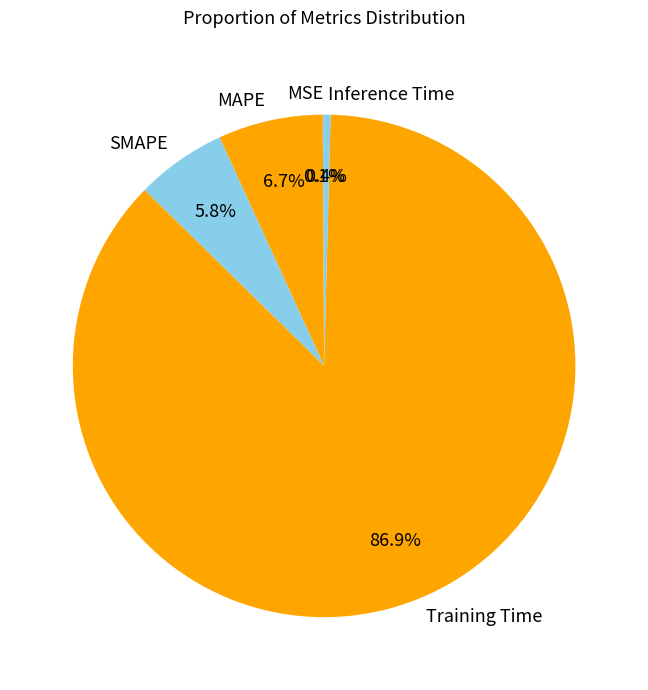

Which has a higher value, SMAPE or MAPE?

MAPE